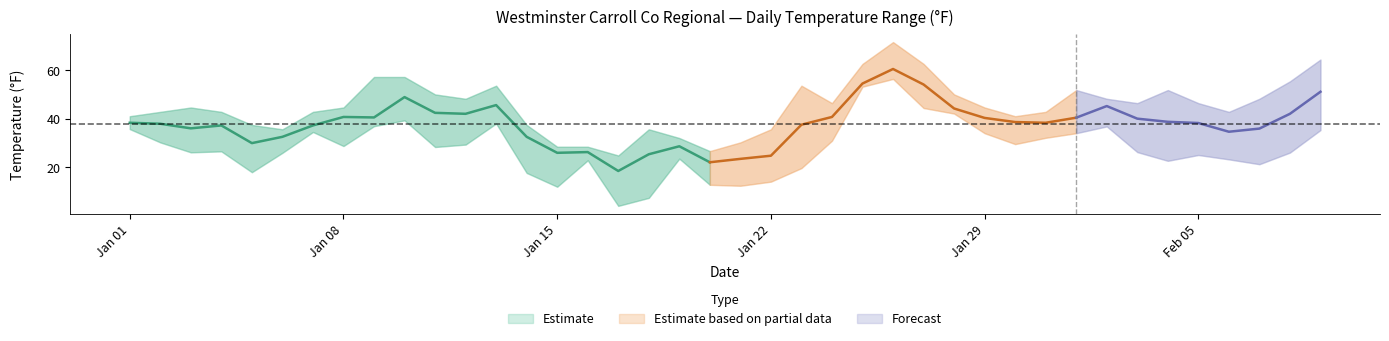

True or false: TEMP and MAX intersect in this chart.

False